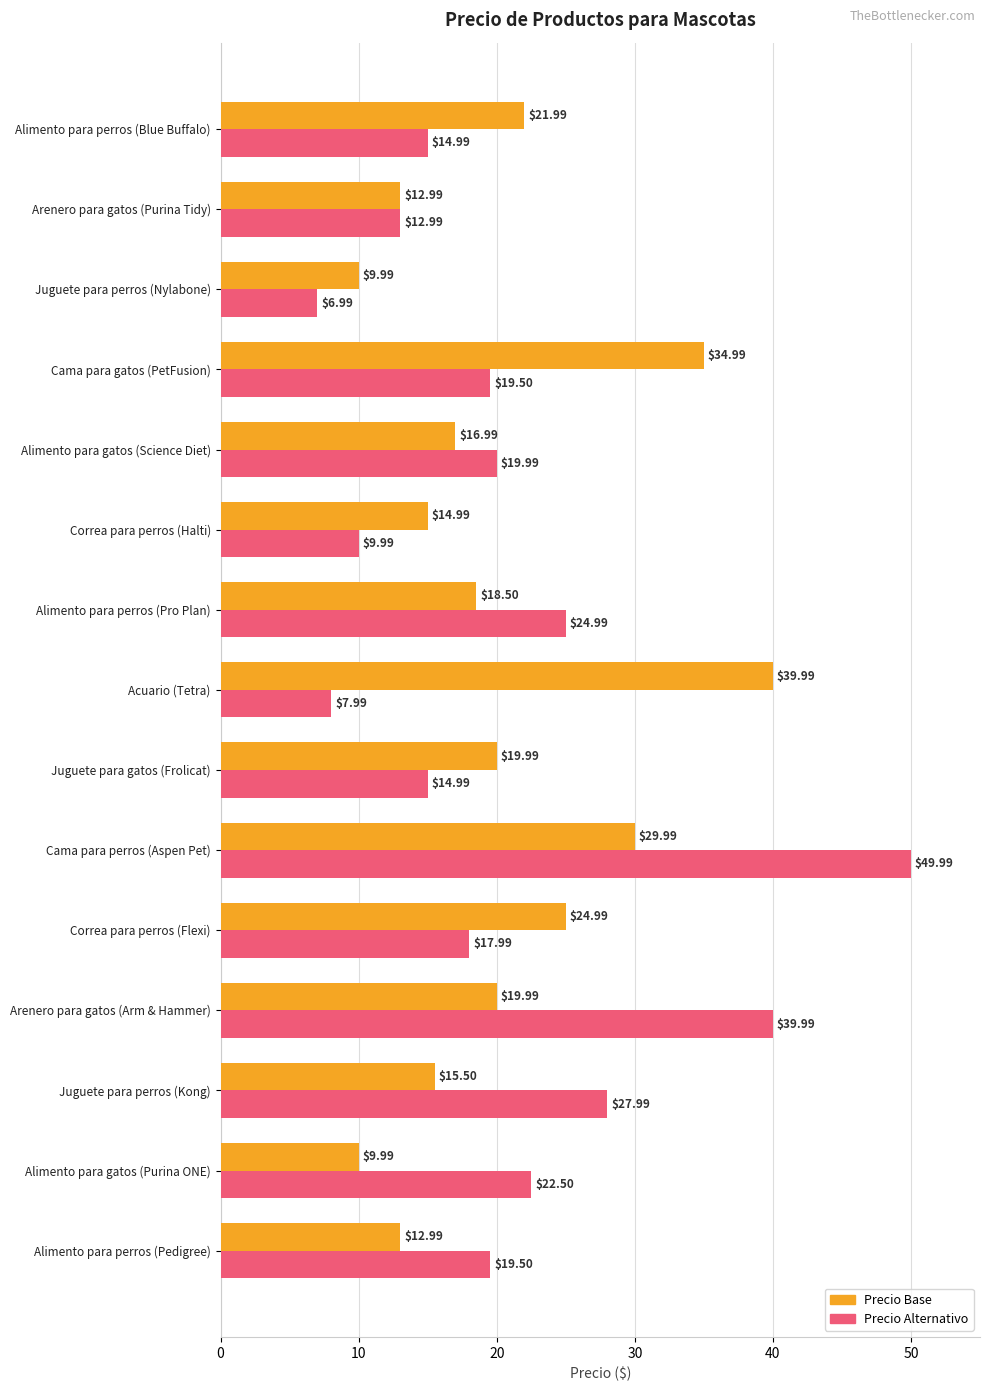

Which series has the largest range (max minus min)?

Precio Alternativo